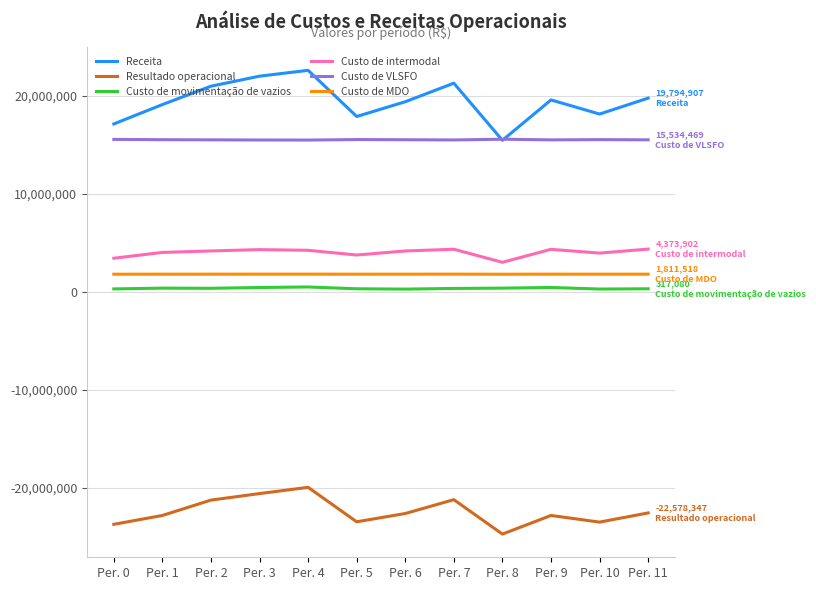

Which series has the largest total across all categories?

Receita